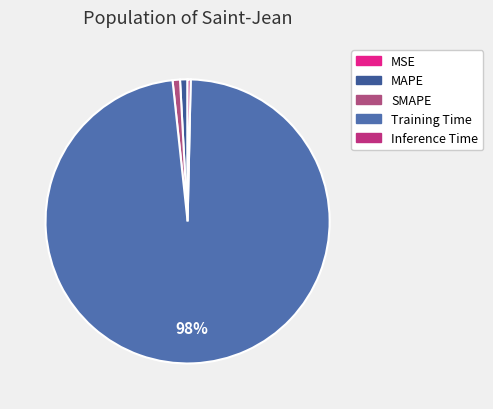

How many slices are in this pie chart?

5